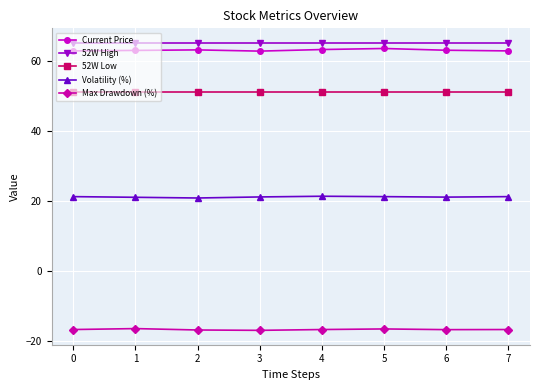

Count the number of data series in this chart.

5